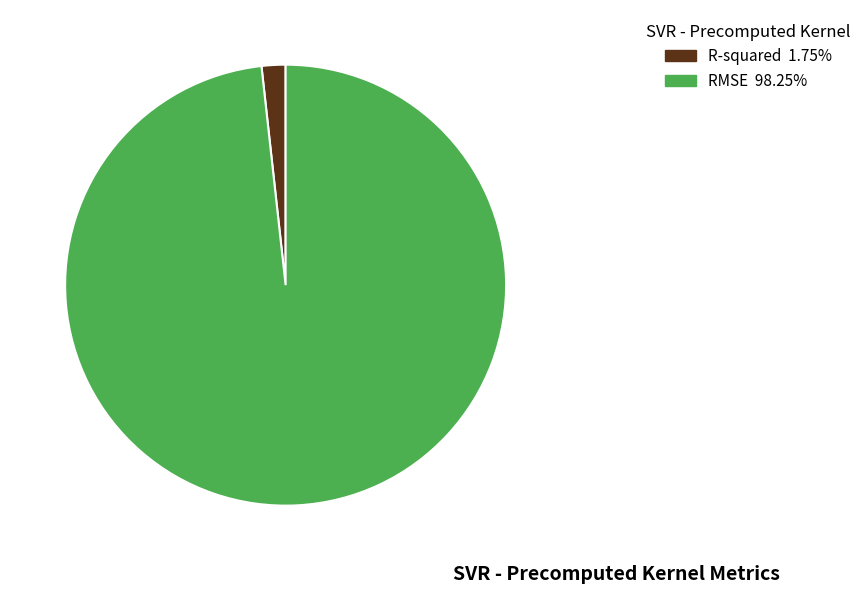

Which has a higher value, RMSE or R-squared?

RMSE